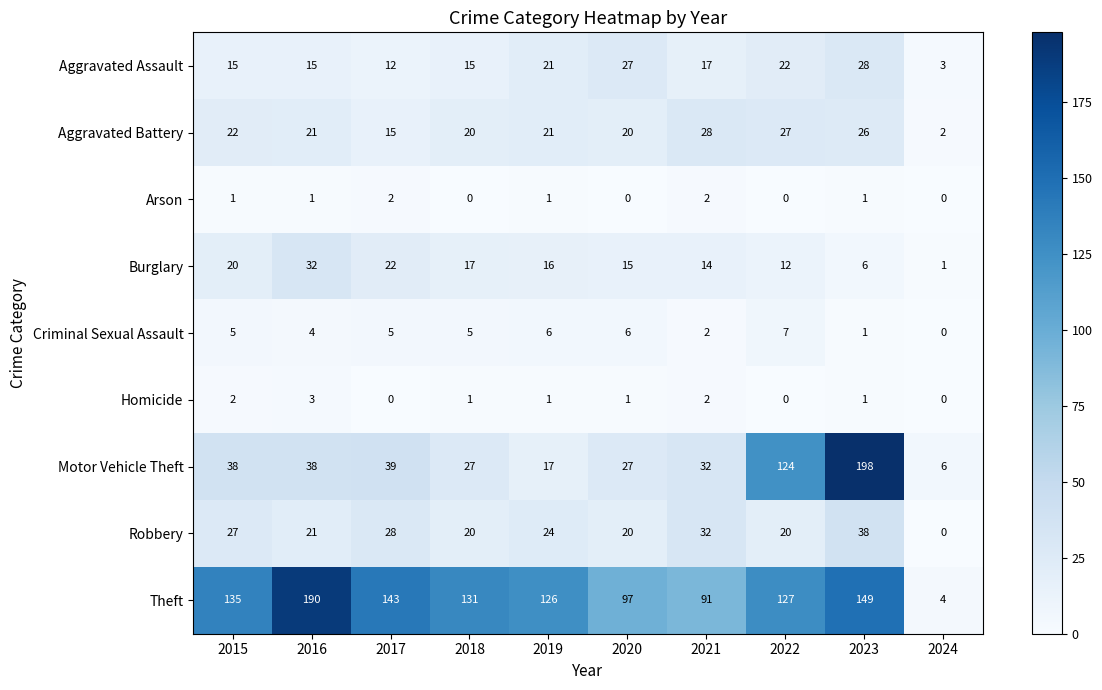

Where does the Aggravated Battery series first go above 21?

2015